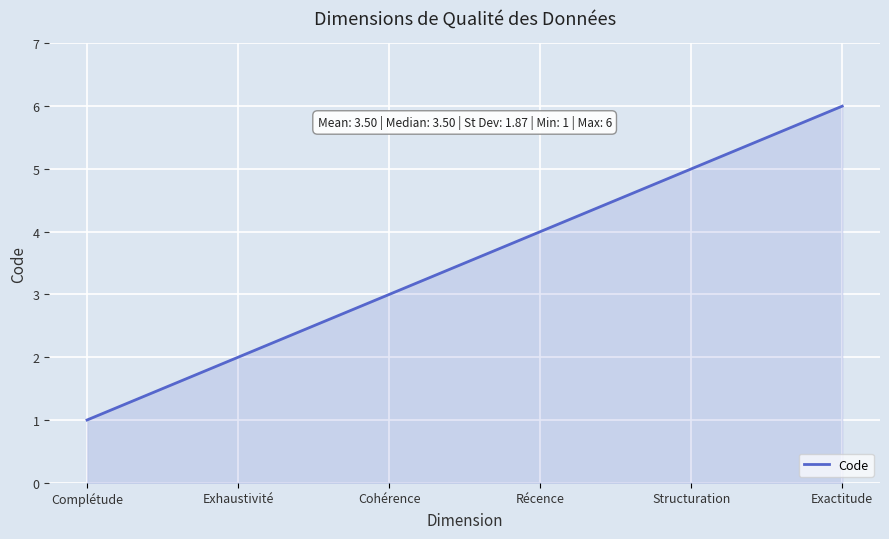

Count the number of data series in this chart.

1